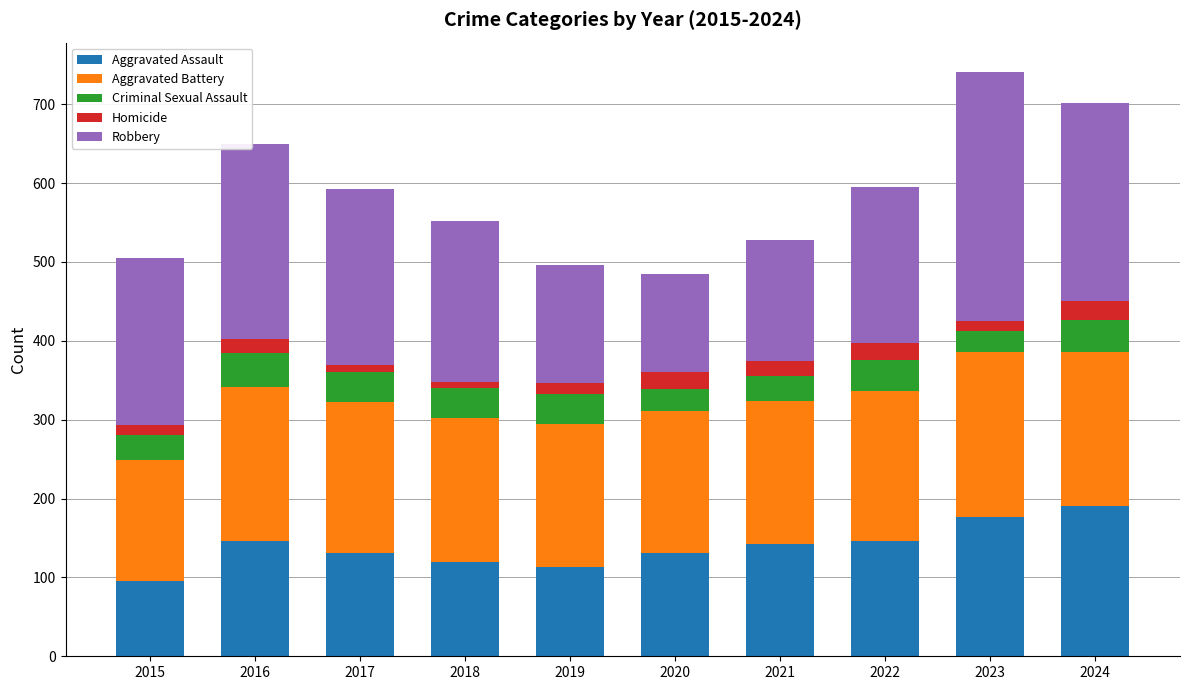

True or false: Aggravated Assault has a value of 219 at 2021.

False